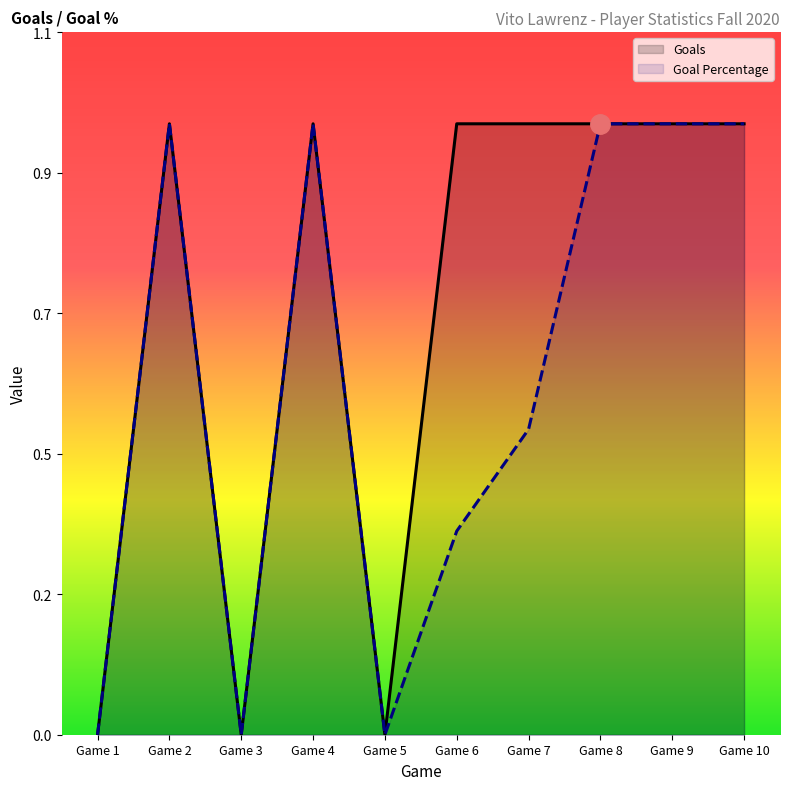

Reading right to left, what are all the values shown in this chart?

Goals: Game 10=1.0	Game 9=1.0	Game 8=1.0	Game 7=1.0	Game 6=1.0	Game 5=0.0	Game 4=1.0	Game 3=0.0	Game 2=1.0	Game 1=0.0
Goal Percentage: Game 10=1.0	Game 9=1.0	Game 8=1.0	Game 7=0.5	Game 6=0.3	Game 5=0.0	Game 4=1.0	Game 3=0.0	Game 2=1.0	Game 1=0.0